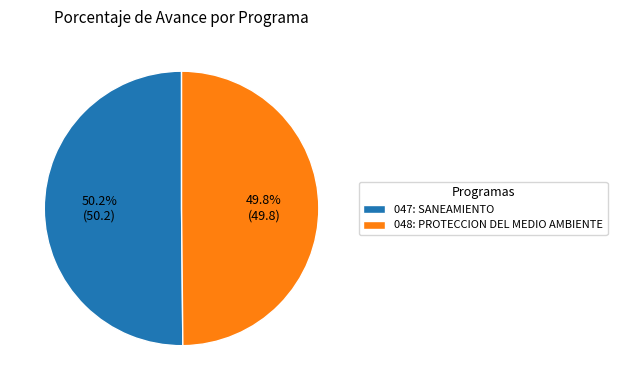

How many segments does this pie chart have?

2